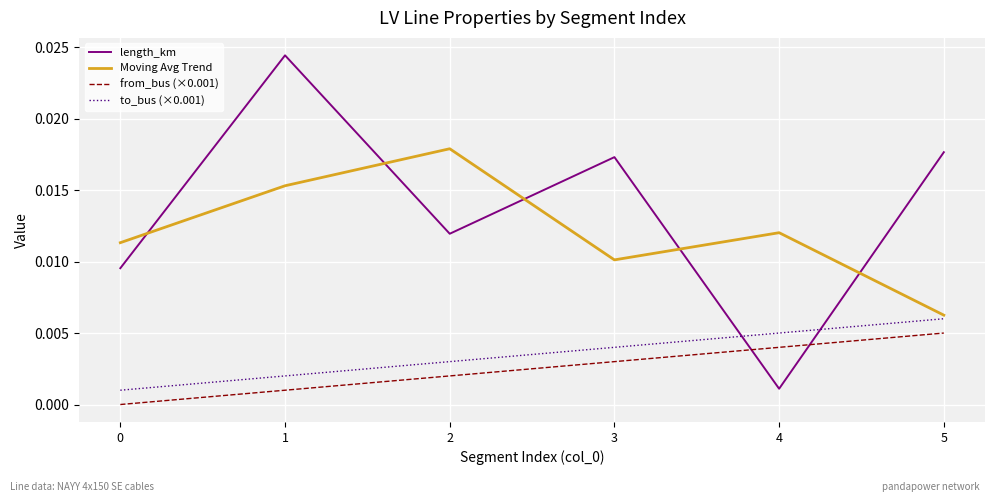

At which category is the sum across all series the highest?

1